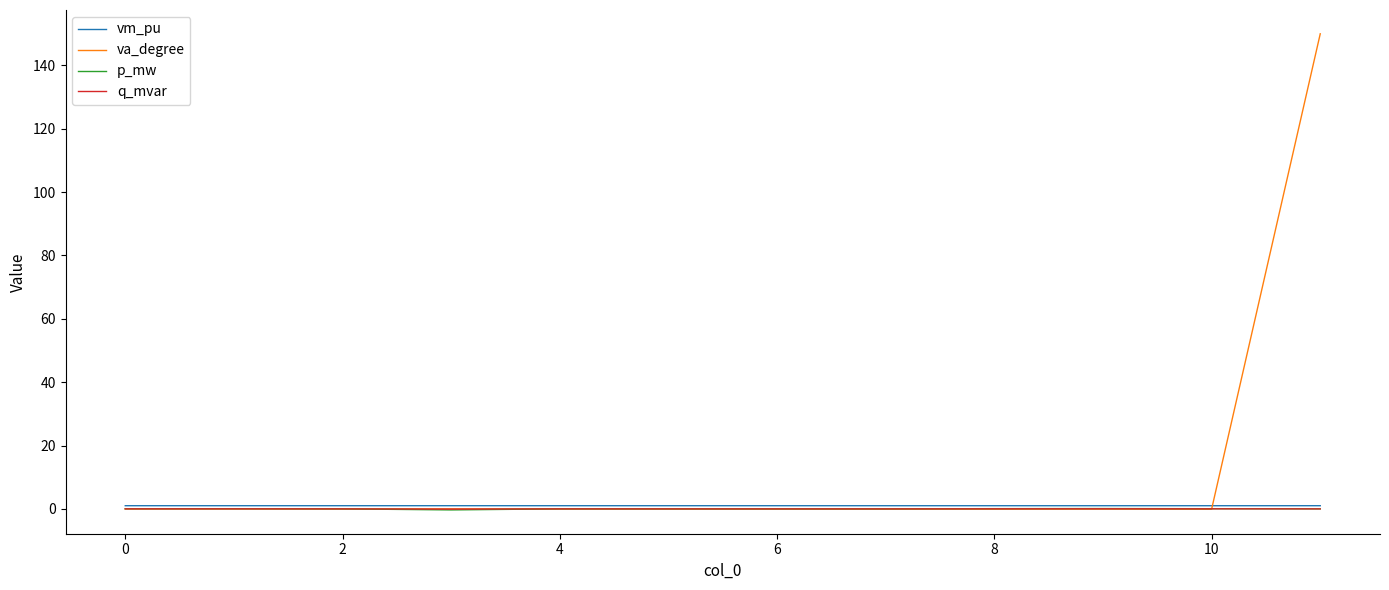

Which series has the largest total across all categories?

va_degree